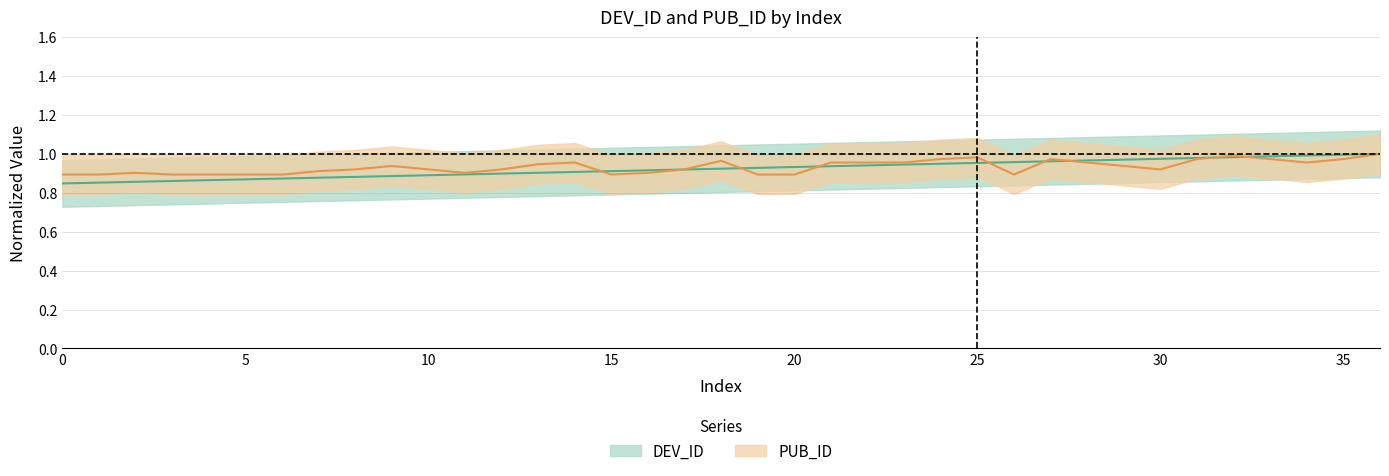

What is the total value across all series at 7?

1.8